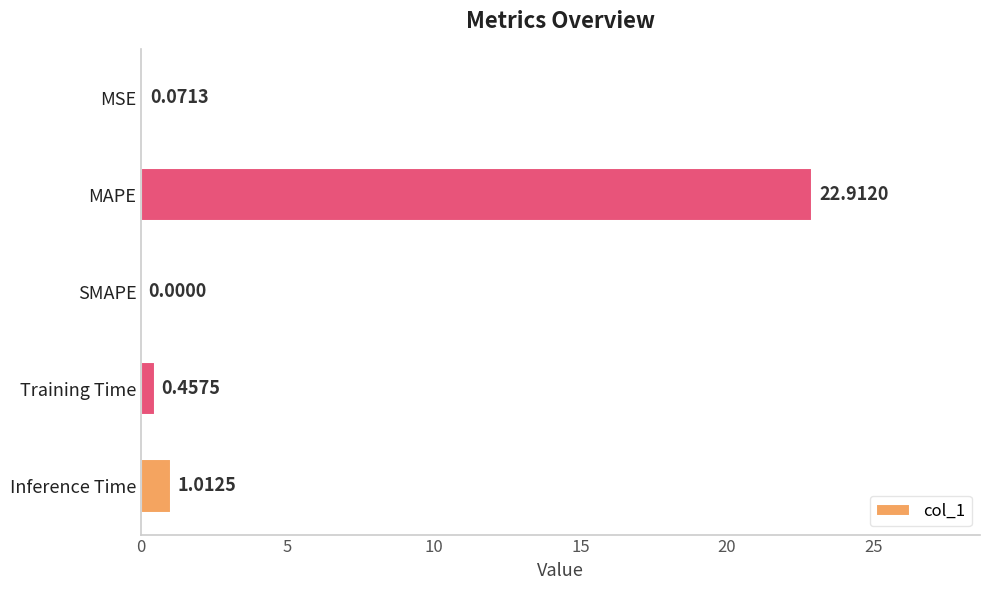

Are the bars horizontal?

Yes